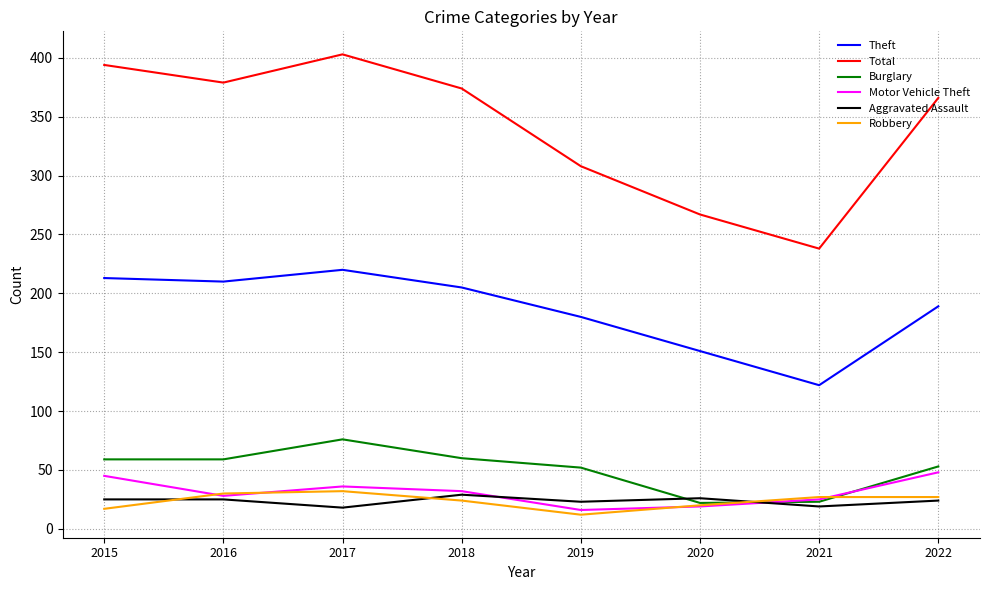

The value of Burglary at 2019 is 52. True or false?

True